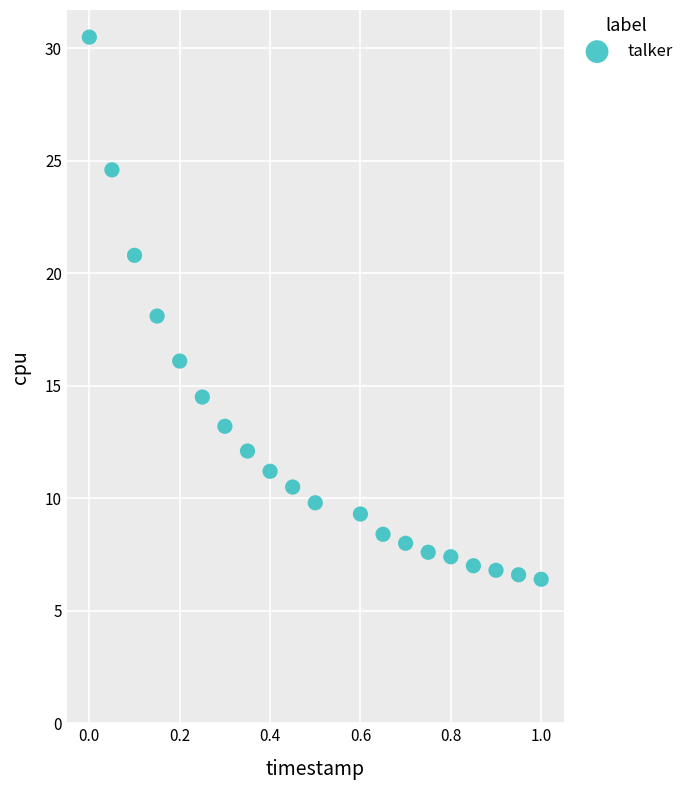

What is the range of X values (max minus min)?

1.0